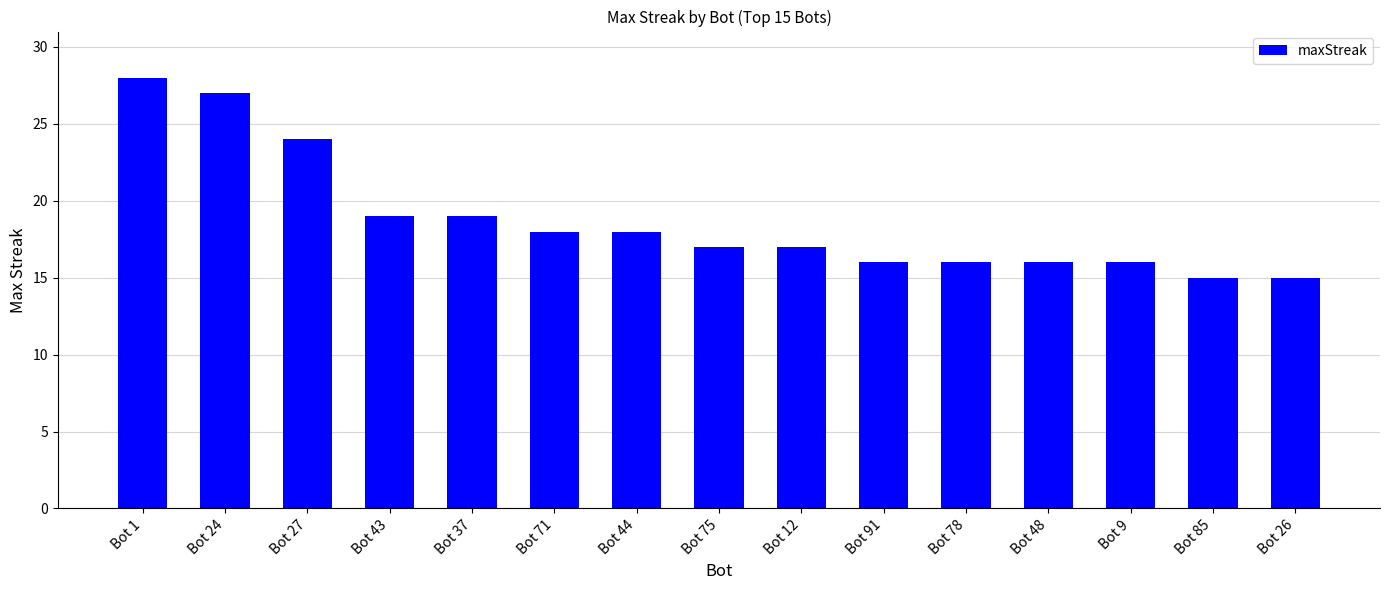

The value at Bot 85 is 4. True or false?

False